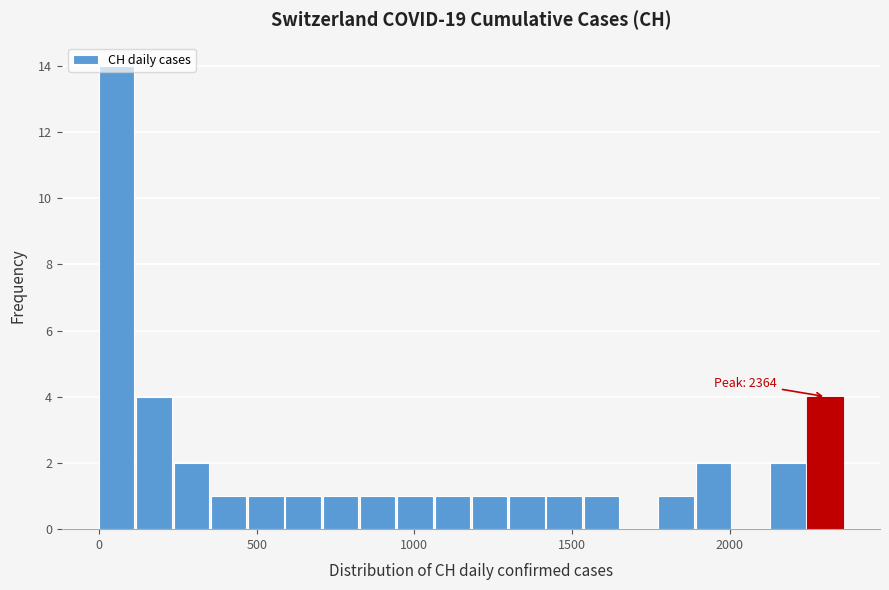

Around what value on the x-axis is the tallest bar? Give the approximate position of its centre, as read against the axis.

50